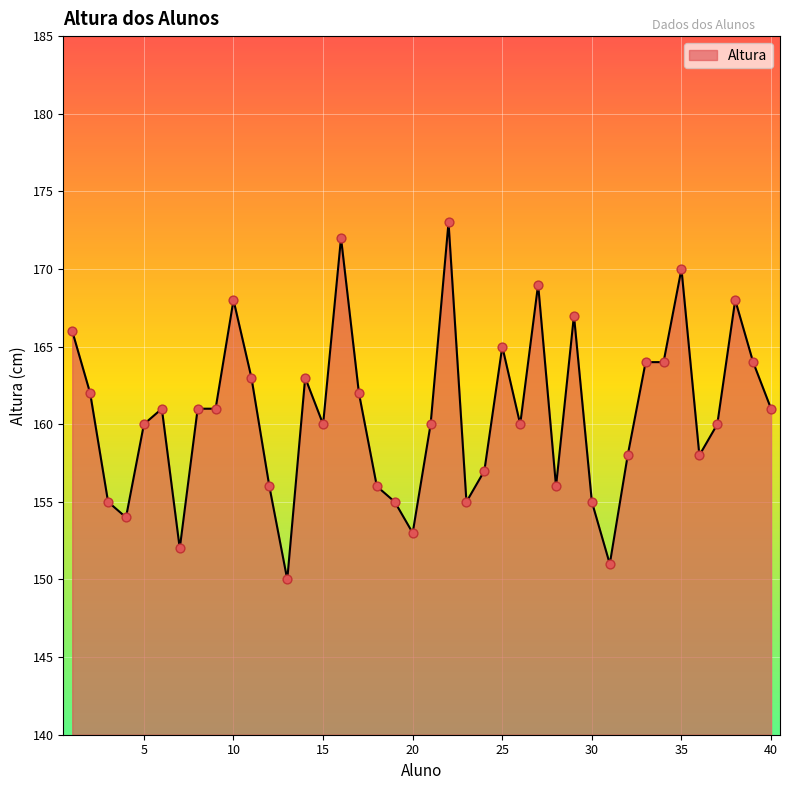

What is the difference between the maximum and minimum values?

23